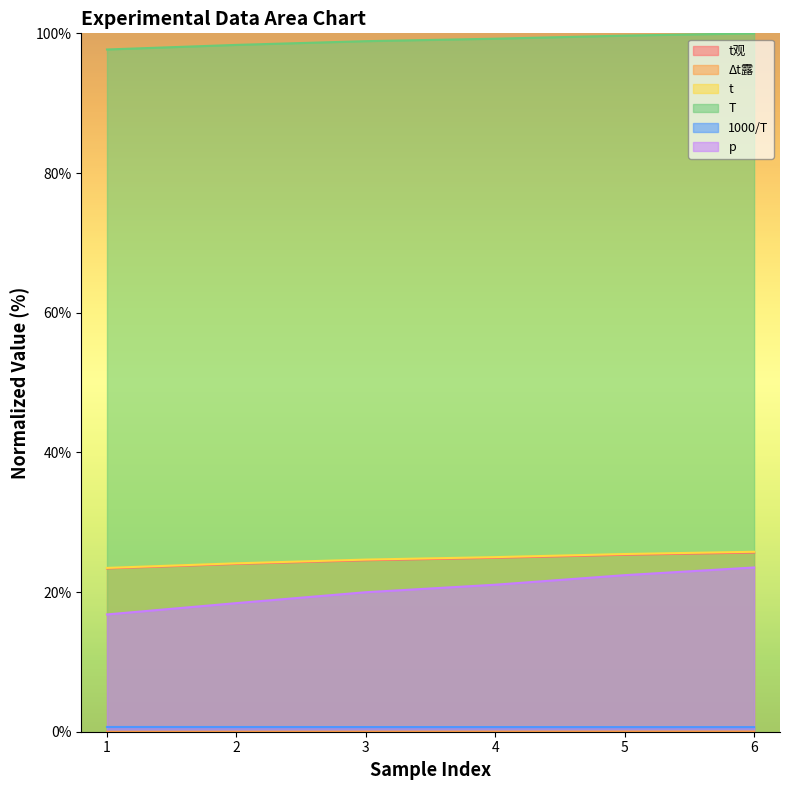

Reading left to right, list all the values displayed in this chart.

t观: 23.4	24.0	24.6	24.9	25.3	25.7
Δt露: 0.0	0.0	0.0	0.0	0.0	0.0
t: 97.7	98.3	98.9	99.2	99.7	100.0
T: 23.5	24.1	24.6	25.0	25.4	25.8
1000/T: 0.7	0.7	0.7	0.7	0.7	0.7
p: 16.8	18.4	20.0	21.0	22.4	23.5